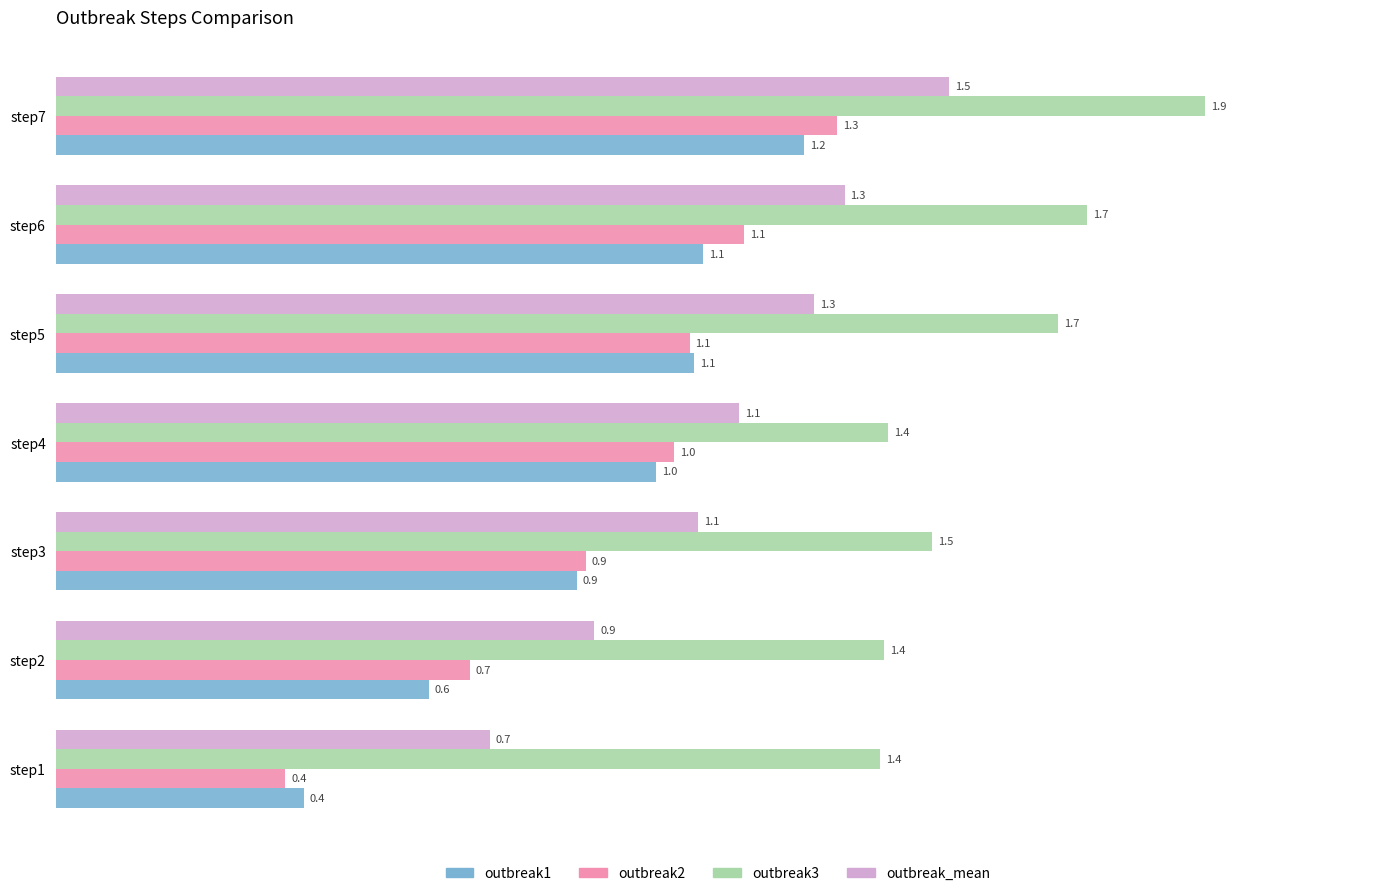

At how many categories does at least one series exceed 1?

7